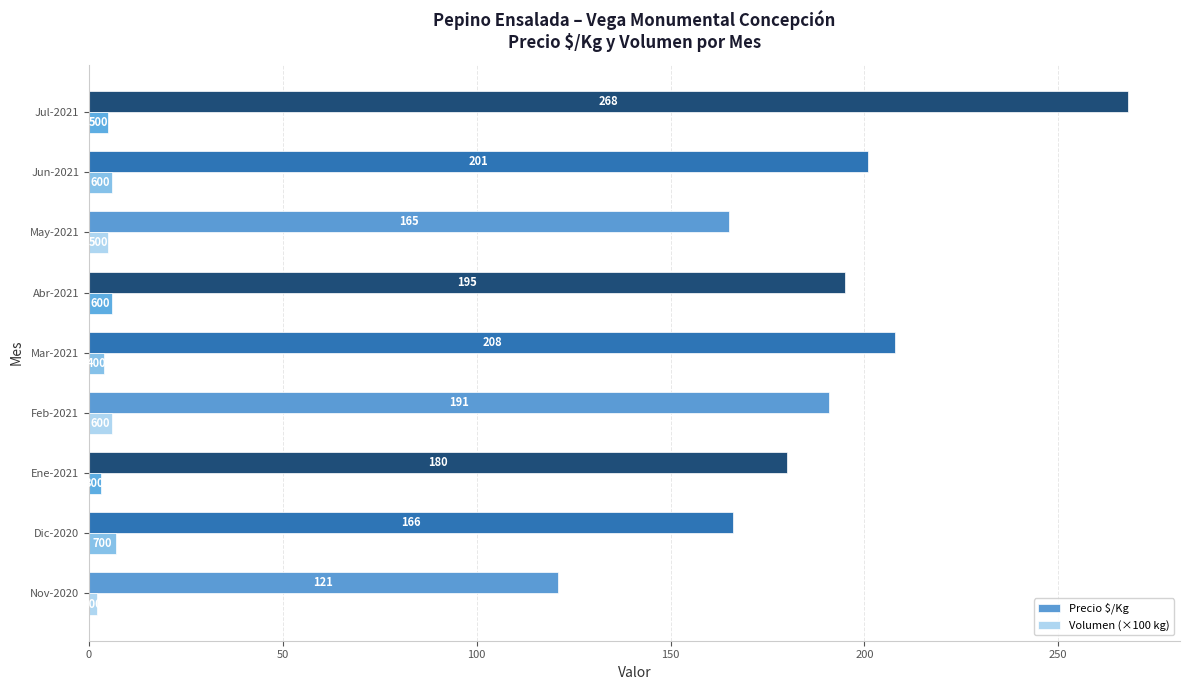

At which category does the chart reach its minimum across all series?

Nov-2020